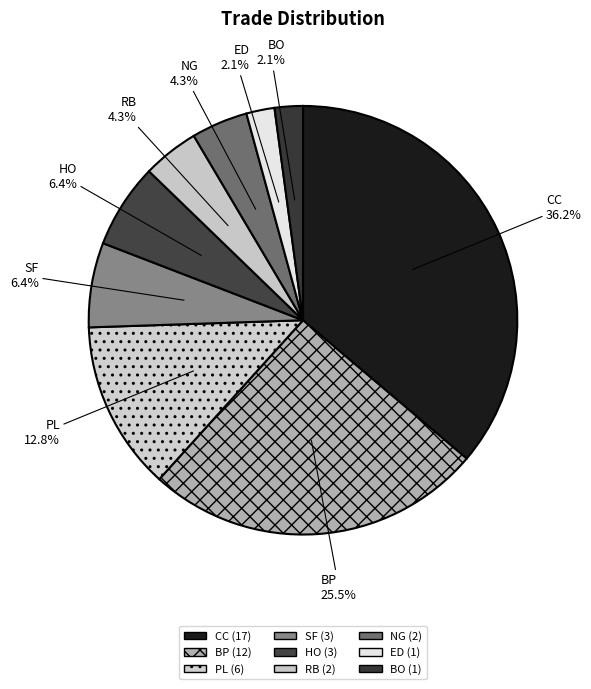

Which slice is the largest?

CC